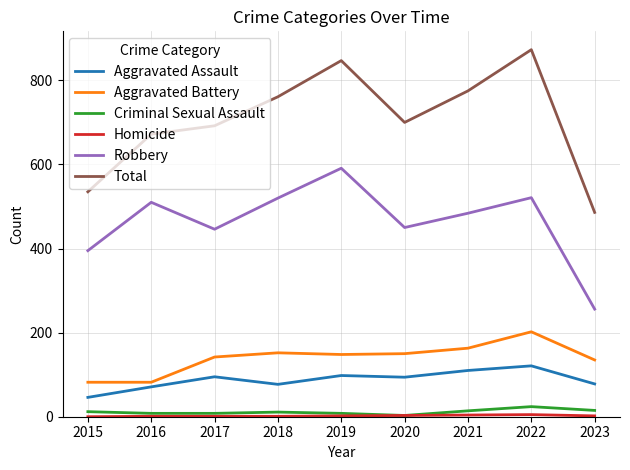

Which category has the highest value across all series?

2022